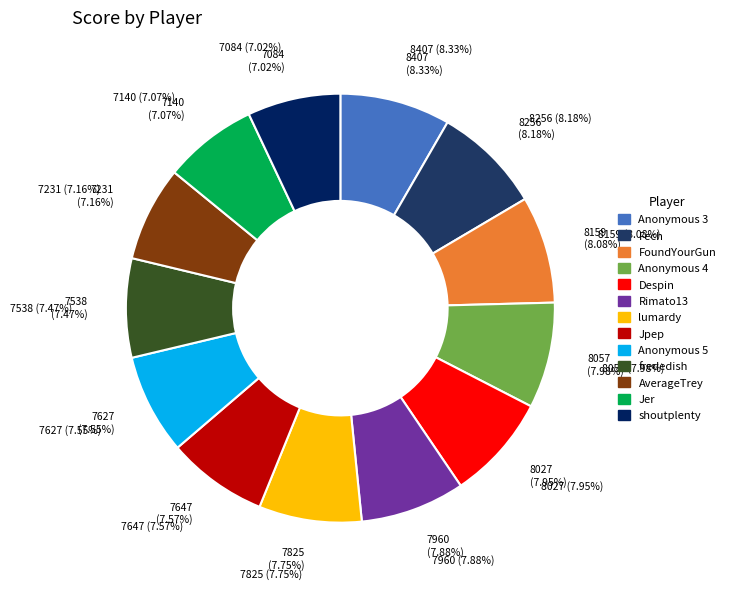

To the nearest percent, what is the difference between the largest and smallest slice percentages?

1%